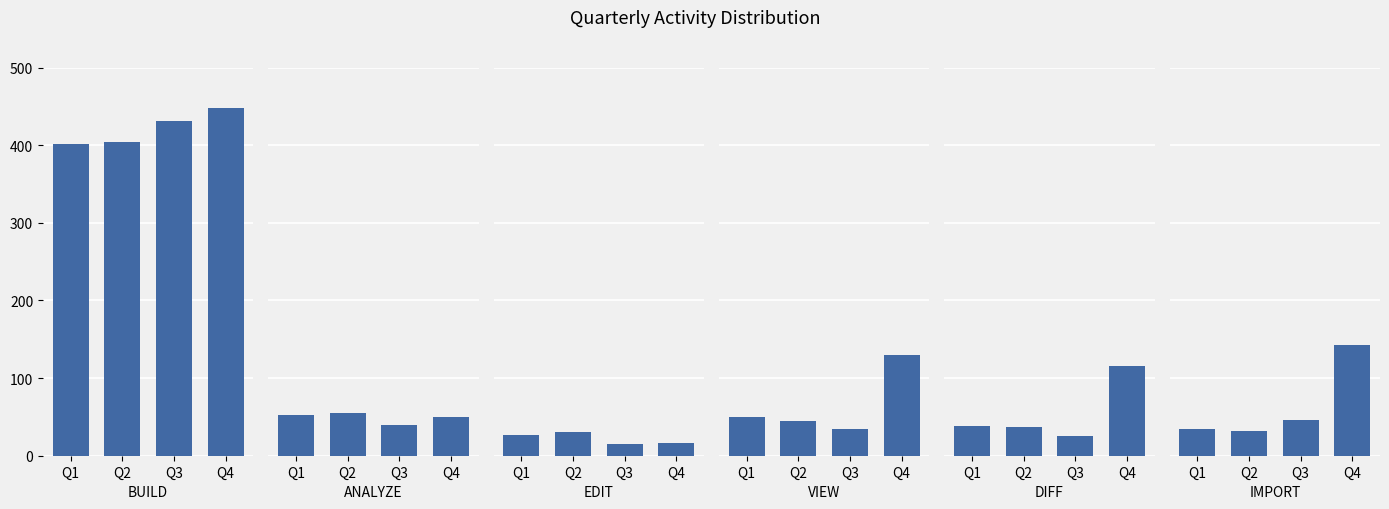

How many values in the IMPORT series exceed 46?

1